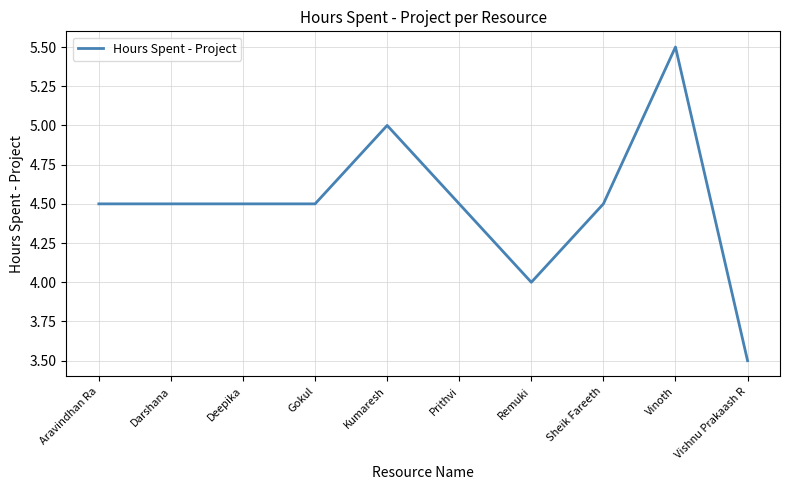

The value at Deepika is 4.5. True or false?

True